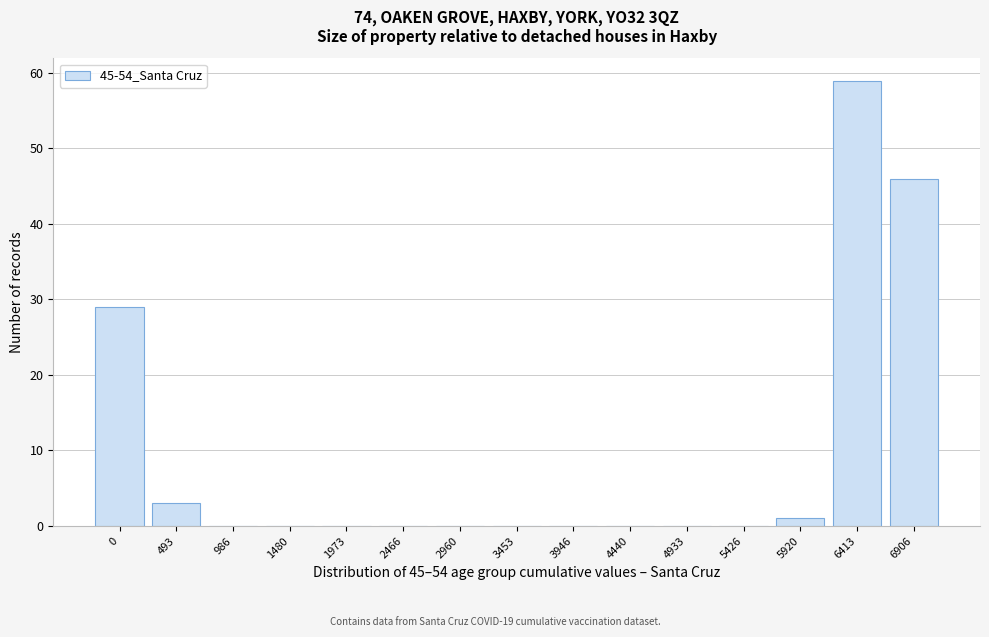

Reading left to right, transcribe all the data shown in this chart.

0=29	493=3	986=0	1480=0	1973=0	2466=0	2960=0	3453=0	3946=0	4440=0	4933=0	5426=0	5920=1	6413=59	6906=46